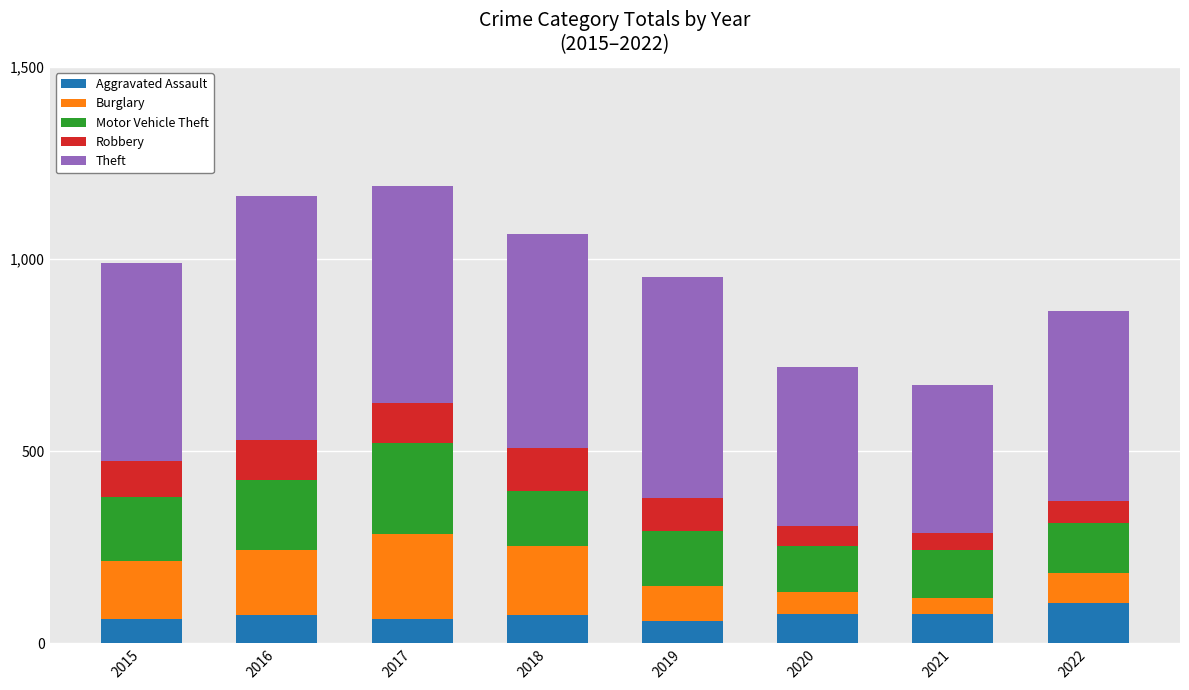

What is the total value across all series at 2022?

865